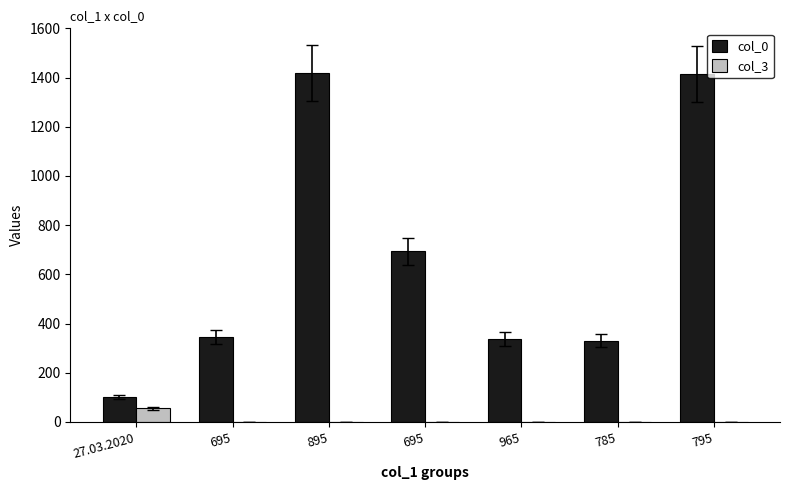

How many groups of bars are there?

7